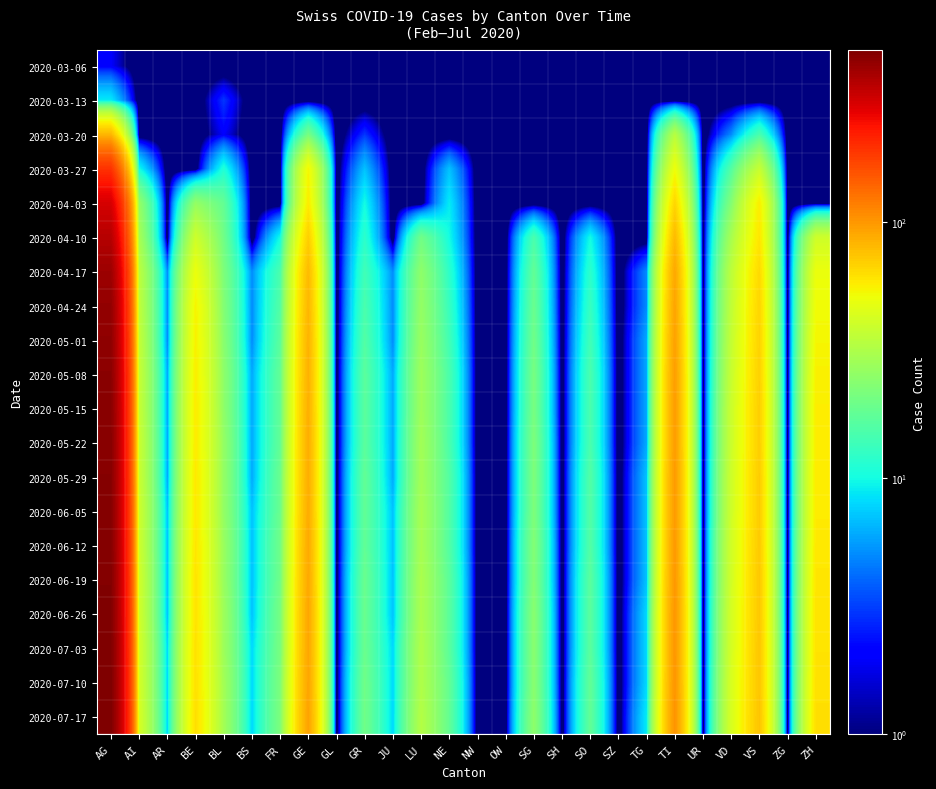

Reading right to left, transcribe all the data shown in this chart.

2020-03-06: ZH=0.1	ZG=0.1	VS=0.1	VD=0.1	UR=0.1	TI=0.1	TG=0.1	SZ=0.1	SO=0.1	SH=0.1	SG=0.1	OW=0.1	NW=0.1	NE=0.1	LU=0.1	JU=0.1	GR=0.1	GL=0.1	GE=0.1	FR=0.1	BS=0.1	BL=0.1	BE=0.1	AR=0.1	AI=0.1	AG=2.0
2020-03-13: ZH=0.1	ZG=0.1	VS=0.1	VD=0.1	UR=0.1	TI=0.1	TG=0.1	SZ=0.1	SO=0.1	SH=0.1	SG=0.1	OW=0.1	NW=0.1	NE=0.1	LU=0.1	JU=0.1	GR=0.1	GL=0.1	GE=0.1	FR=0.1	BS=0.1	BL=3.0	BE=0.1	AR=0.1	AI=0.1	AG=9.0
2020-03-20: ZH=0.1	ZG=0.1	VS=15.0	VD=5.0	UR=0.1	TI=34.0	TG=0.1	SZ=0.1	SO=0.1	SH=0.1	SG=0.1	OW=0.1	NW=0.1	NE=0.1	LU=0.1	JU=0.1	GR=3.0	GL=0.1	GE=21.0	FR=0.1	BS=0.1	BL=2.0	BE=0.1	AR=0.1	AI=0.1	AG=82.0
2020-03-27: ZH=0.1	ZG=0.1	VS=38.0	VD=16.0	UR=0.1	TI=51.0	TG=0.1	SZ=0.1	SO=0.1	SH=0.1	SG=0.1	OW=0.1	NW=0.1	NE=7.0	LU=0.1	JU=0.1	GR=7.0	GL=0.1	GE=54.0	FR=0.1	BS=0.1	BL=11.0	BE=0.1	AR=0.1	AI=10.0	AG=194.0
2020-04-03: ZH=0.1	ZG=0.1	VS=57.0	VD=23.0	UR=0.1	TI=67.0	TG=0.1	SZ=0.1	SO=0.1	SH=0.1	SG=0.1	OW=0.1	NW=0.1	NE=9.0	LU=0.1	JU=0.1	GR=10.0	GL=0.1	GE=58.0	FR=0.1	BS=0.1	BL=18.0	BE=26.0	AR=0.1	AI=26.0	AG=294.0
2020-04-10: ZH=40.0	ZG=0.1	VS=60.0	VD=30.0	UR=0.1	TI=80.0	TG=0.1	SZ=0.1	SO=10.0	SH=0.1	SG=15.0	OW=0.1	NW=0.1	NE=10.0	LU=20.0	JU=0.1	GR=12.0	GL=0.1	GE=70.0	FR=10.0	BS=0.1	BL=20.0	BE=40.0	AR=0.1	AI=30.0	AG=350.0
2020-04-17: ZH=50.0	ZG=0.1	VS=65.0	VD=35.0	UR=0.1	TI=90.0	TG=5.0	SZ=0.1	SO=12.0	SH=0.1	SG=18.0	OW=0.1	NW=0.1	NE=12.0	LU=25.0	JU=5.0	GR=14.0	GL=0.1	GE=80.0	FR=15.0	BS=5.0	BL=22.0	BE=50.0	AR=5.0	AI=35.0	AG=400.0
2020-04-24: ZH=52.0	ZG=0.1	VS=67.0	VD=36.0	UR=0.1	TI=92.0	TG=5.0	SZ=0.1	SO=13.0	SH=0.1	SG=19.0	OW=0.1	NW=0.1	NE=13.0	LU=26.0	JU=5.0	GR=15.0	GL=0.1	GE=82.0	FR=16.0	BS=5.0	BL=23.0	BE=55.0	AR=5.0	AI=36.0	AG=420.0
2020-05-01: ZH=54.0	ZG=0.1	VS=68.0	VD=37.0	UR=0.1	TI=94.0	TG=6.0	SZ=0.1	SO=14.0	SH=0.1	SG=20.0	OW=0.1	NW=0.1	NE=14.0	LU=27.0	JU=5.0	GR=16.0	GL=0.1	GE=84.0	FR=17.0	BS=5.0	BL=24.0	BE=56.0	AR=5.0	AI=37.0	AG=430.0
2020-05-08: ZH=56.0	ZG=0.1	VS=69.0	VD=38.0	UR=0.1	TI=96.0	TG=6.0	SZ=0.1	SO=15.0	SH=0.1	SG=21.0	OW=0.1	NW=0.1	NE=15.0	LU=28.0	JU=6.0	GR=17.0	GL=0.1	GE=85.0	FR=18.0	BS=6.0	BL=25.0	BE=57.0	AR=6.0	AI=38.0	AG=440.0
2020-05-15: ZH=57.0	ZG=0.1	VS=70.0	VD=39.0	UR=0.1	TI=97.0	TG=6.0	SZ=0.1	SO=15.0	SH=0.1	SG=21.0	OW=0.1	NW=0.1	NE=15.0	LU=28.0	JU=6.0	GR=17.0	GL=0.1	GE=86.0	FR=18.0	BS=6.0	BL=25.0	BE=58.0	AR=6.0	AI=38.0	AG=445.0
2020-05-22: ZH=57.0	ZG=0.1	VS=70.0	VD=39.0	UR=0.1	TI=97.0	TG=6.0	SZ=0.1	SO=15.0	SH=0.1	SG=22.0	OW=0.1	NW=0.1	NE=15.0	LU=29.0	JU=6.0	GR=17.0	GL=0.1	GE=87.0	FR=18.0	BS=6.0	BL=26.0	BE=58.0	AR=6.0	AI=39.0	AG=448.0
2020-05-29: ZH=58.0	ZG=0.1	VS=71.0	VD=40.0	UR=0.1	TI=98.0	TG=7.0	SZ=0.1	SO=16.0	SH=0.1	SG=22.0	OW=0.1	NW=0.1	NE=16.0	LU=29.0	JU=6.0	GR=18.0	GL=0.1	GE=87.0	FR=19.0	BS=6.0	BL=26.0	BE=59.0	AR=6.0	AI=39.0	AG=450.0
2020-06-05: ZH=58.0	ZG=0.1	VS=71.0	VD=40.0	UR=0.1	TI=98.0	TG=7.0	SZ=0.1	SO=16.0	SH=0.1	SG=22.0	OW=0.1	NW=0.1	NE=16.0	LU=30.0	JU=7.0	GR=18.0	GL=0.1	GE=88.0	FR=19.0	BS=7.0	BL=26.0	BE=59.0	AR=7.0	AI=40.0	AG=452.0
2020-06-12: ZH=59.0	ZG=0.1	VS=72.0	VD=41.0	UR=0.1	TI=99.0	TG=7.0	SZ=0.1	SO=16.0	SH=0.1	SG=23.0	OW=0.1	NW=0.1	NE=16.0	LU=30.0	JU=7.0	GR=18.0	GL=0.1	GE=89.0	FR=20.0	BS=7.0	BL=27.0	BE=60.0	AR=7.0	AI=40.0	AG=455.0
2020-06-19: ZH=60.0	ZG=0.1	VS=73.0	VD=41.0	UR=0.1	TI=100.0	TG=7.0	SZ=0.1	SO=17.0	SH=0.1	SG=23.0	OW=0.1	NW=0.1	NE=17.0	LU=31.0	JU=7.0	GR=19.0	GL=0.1	GE=90.0	FR=20.0	BS=7.0	BL=27.0	BE=61.0	AR=7.0	AI=41.0	AG=460.0
2020-06-26: ZH=61.0	ZG=0.1	VS=73.0	VD=42.0	UR=0.1	TI=101.0	TG=8.0	SZ=0.1	SO=17.0	SH=0.1	SG=24.0	OW=0.1	NW=0.1	NE=17.0	LU=31.0	JU=7.0	GR=19.0	GL=0.1	GE=91.0	FR=21.0	BS=7.0	BL=28.0	BE=61.0	AR=7.0	AI=41.0	AG=465.0
2020-07-03: ZH=61.0	ZG=0.1	VS=74.0	VD=42.0	UR=0.1	TI=101.0	TG=8.0	SZ=0.1	SO=17.0	SH=0.1	SG=24.0	OW=0.1	NW=0.1	NE=17.0	LU=32.0	JU=8.0	GR=19.0	GL=0.1	GE=91.0	FR=21.0	BS=8.0	BL=28.0	BE=62.0	AR=8.0	AI=42.0	AG=468.0
2020-07-10: ZH=62.0	ZG=0.1	VS=74.0	VD=43.0	UR=0.1	TI=102.0	TG=8.0	SZ=0.1	SO=18.0	SH=0.1	SG=24.0	OW=0.1	NW=0.1	NE=18.0	LU=32.0	JU=8.0	GR=20.0	GL=0.1	GE=92.0	FR=22.0	BS=8.0	BL=29.0	BE=62.0	AR=8.0	AI=42.0	AG=470.0
2020-07-17: ZH=63.0	ZG=0.1	VS=75.0	VD=43.0	UR=0.1	TI=103.0	TG=9.0	SZ=0.1	SO=18.0	SH=0.1	SG=25.0	OW=0.1	NW=0.1	NE=18.0	LU=33.0	JU=8.0	GR=20.0	GL=0.1	GE=93.0	FR=22.0	BS=8.0	BL=29.0	BE=63.0	AR=8.0	AI=43.0	AG=472.0